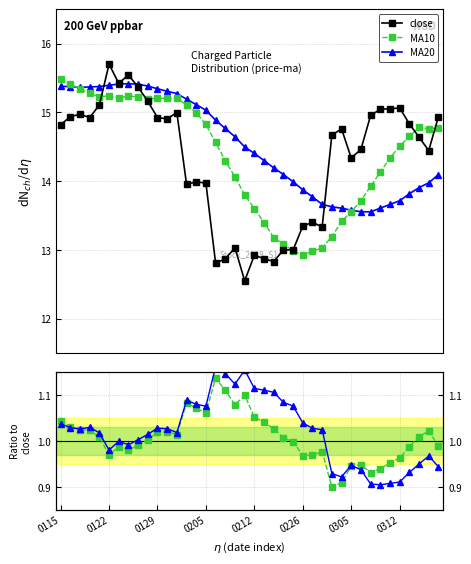

Is it true that MA20 equals 8.5 at 36?

False